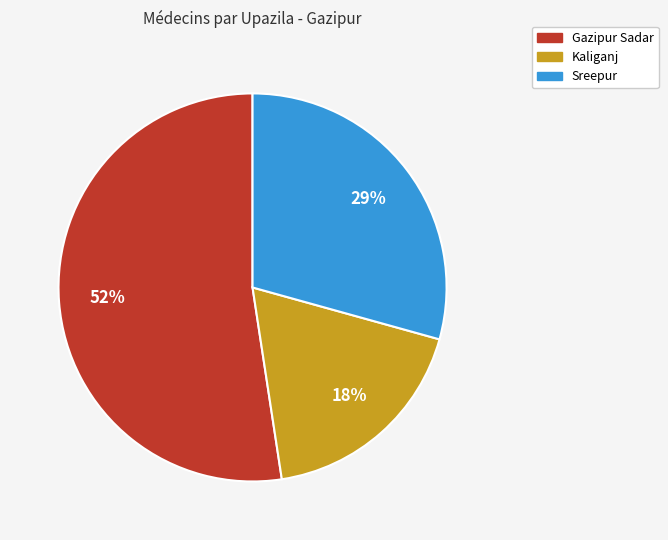

Which slice is the largest?

Gazipur Sadar